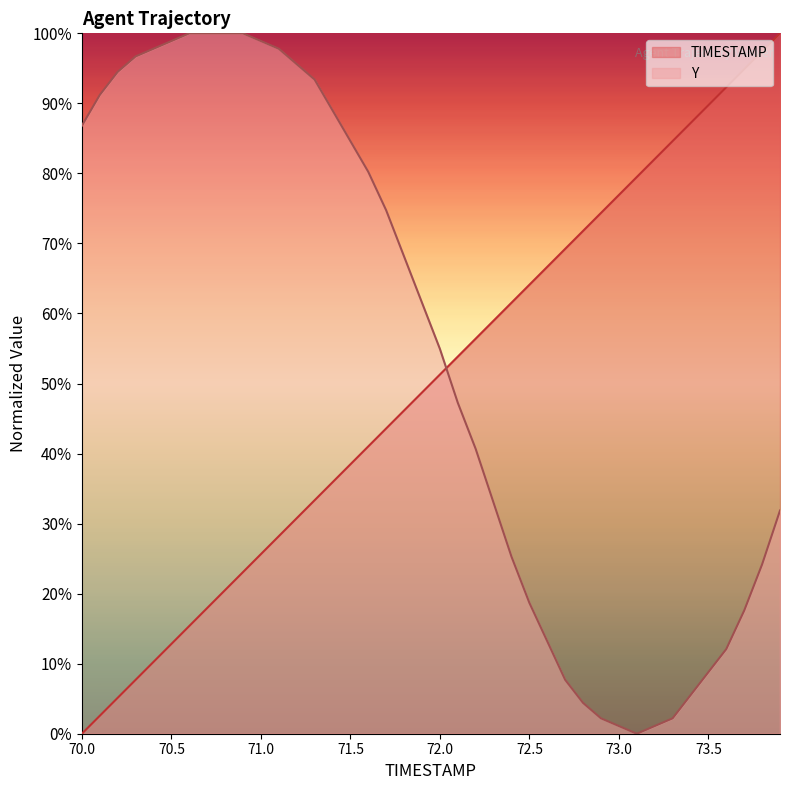

True or false: TIMESTAMP has a value of 59.0 at 72.3.

True